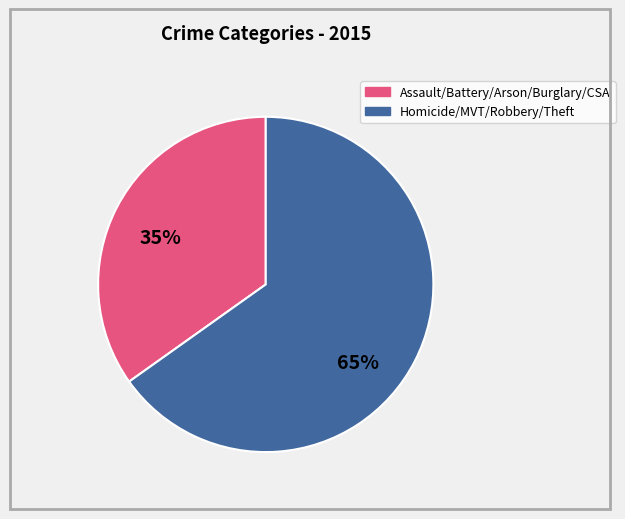

Does any single category account for the majority?

Yes